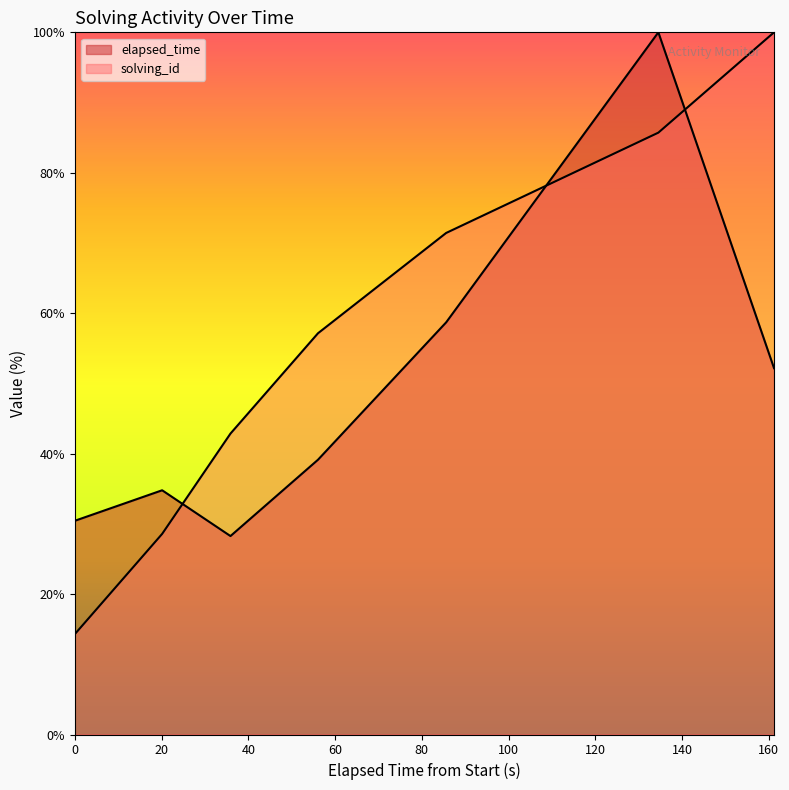

After their last crossing, which series has the higher values: solving_id or elapsed_time?

solving_id